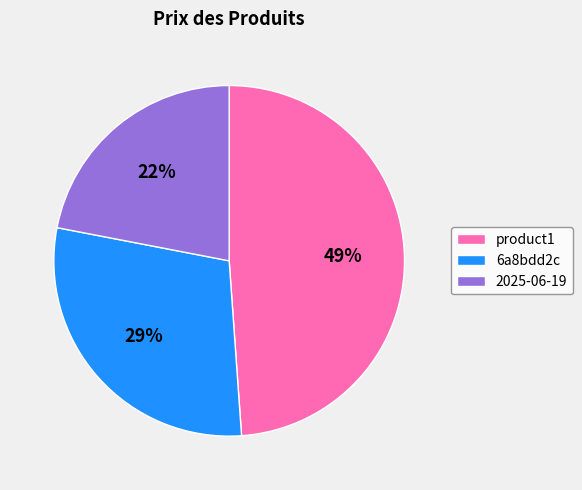

What percentage is the product1 slice, to the nearest percent?

49%